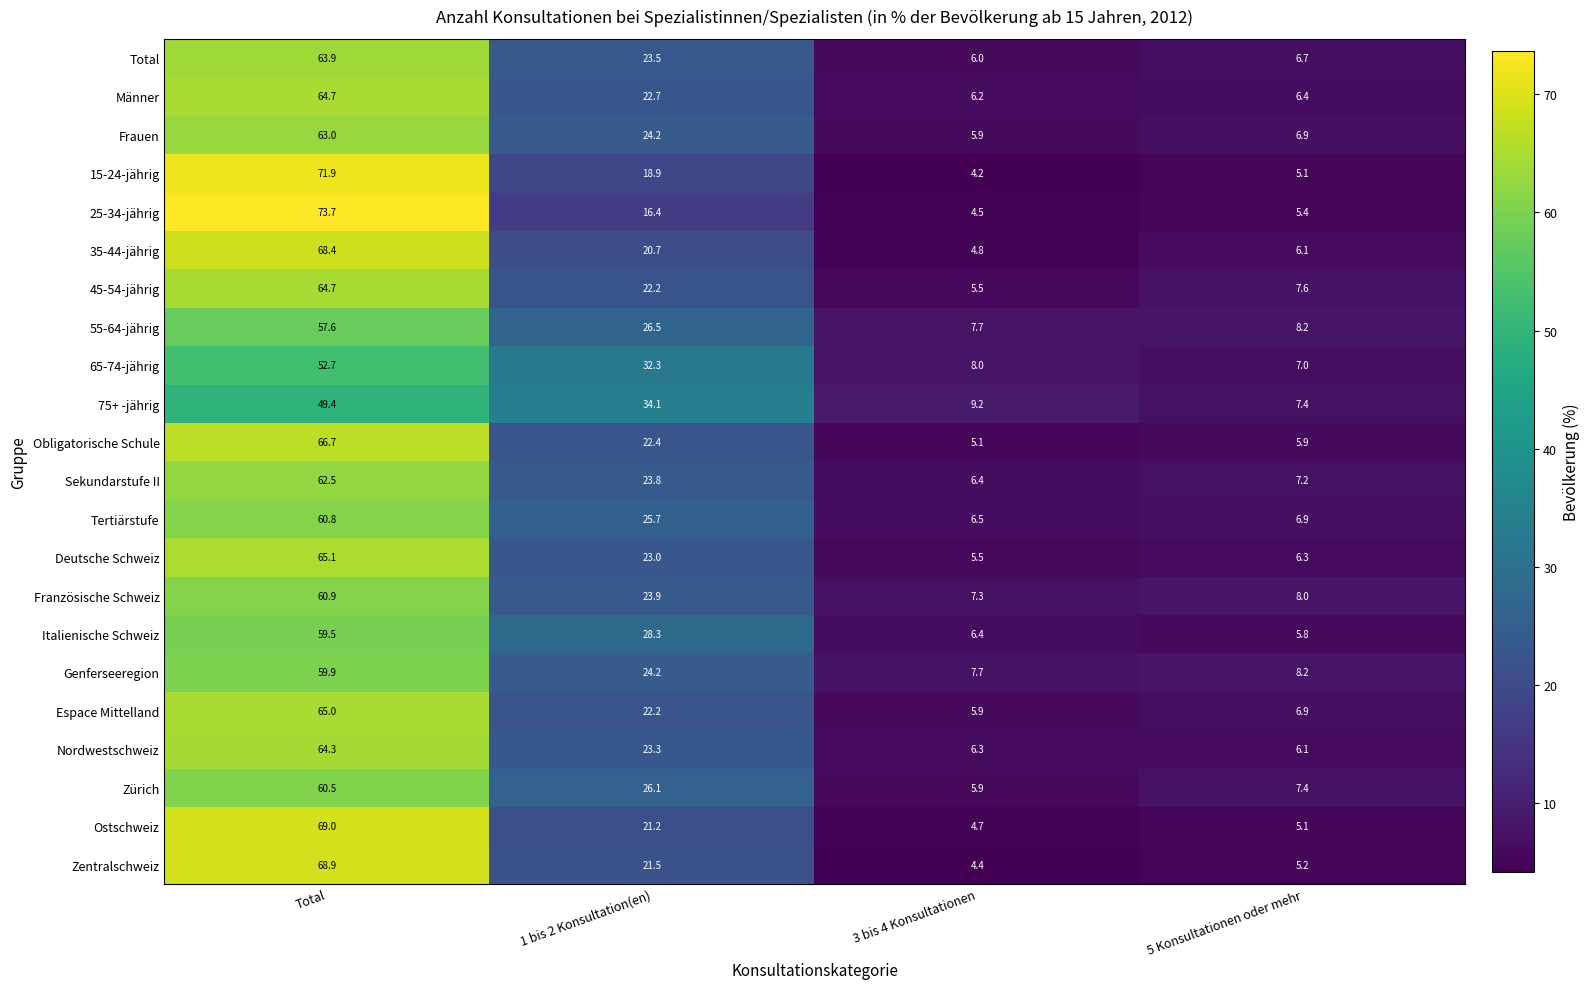

What is the sum of all Männer values?

100.0